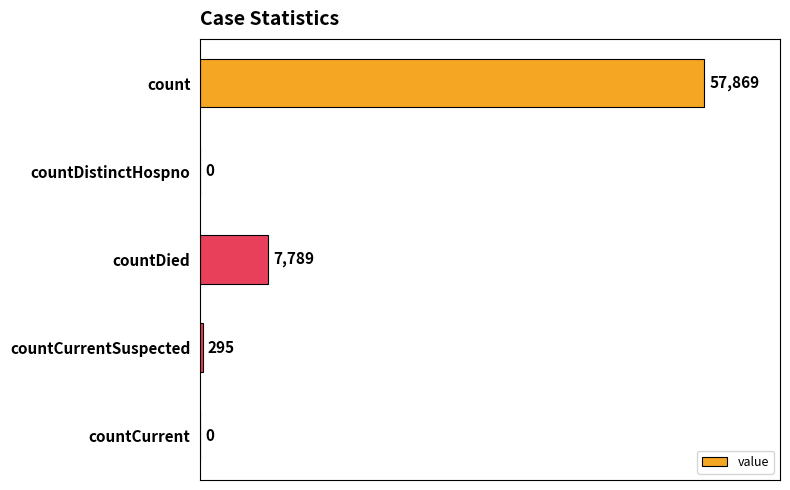

How many distinct data groups are displayed?

1